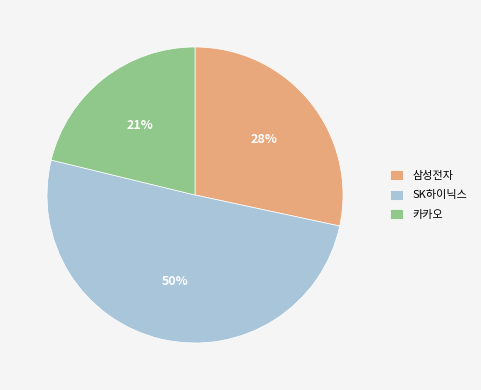

To the nearest percent, what is the average slice percentage?

33%